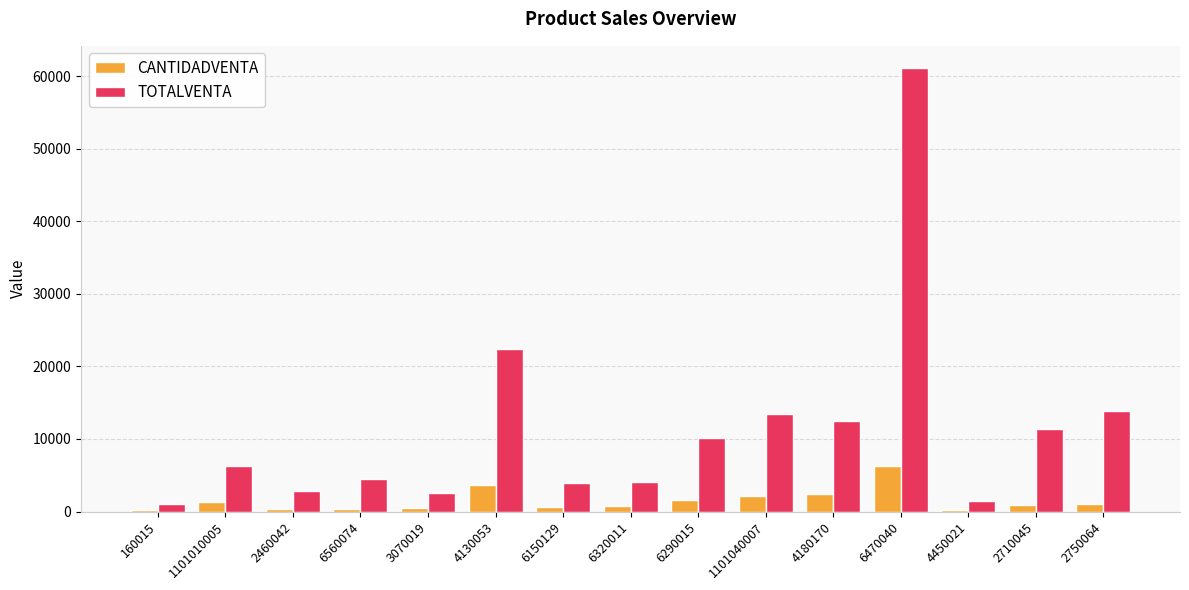

What is the total value across all series at 6290015?

11785